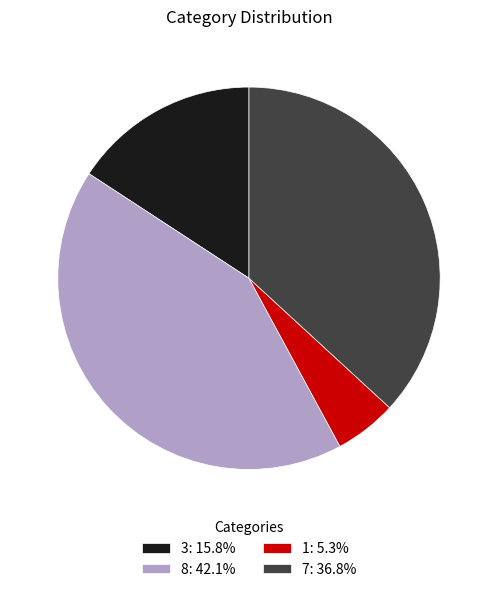

Combined, do 3: 15.8% and 7: 36.8% account for over 50%?

Yes